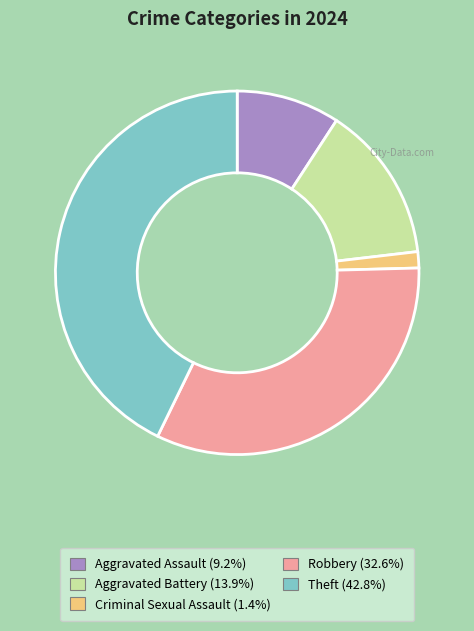

Which category has the biggest portion of the pie?

Theft